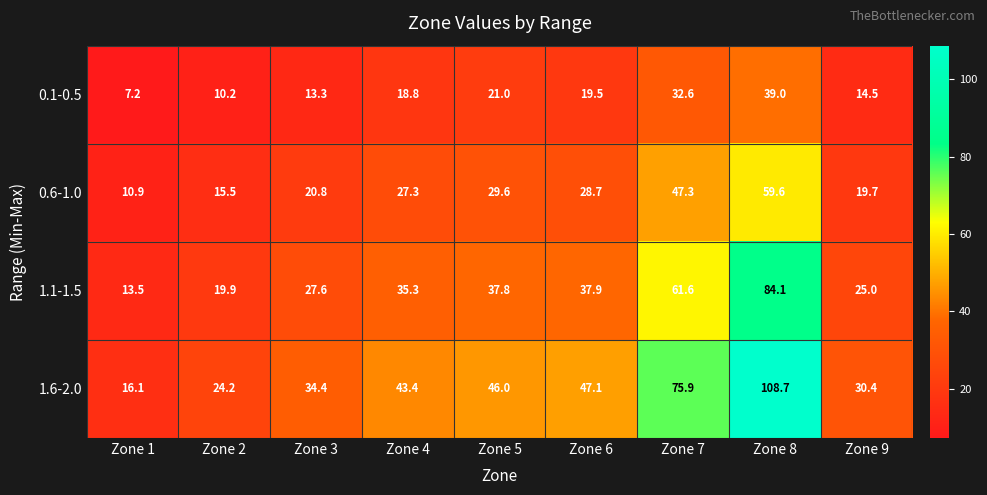

At how many categories does at least one series exceed 21?

8